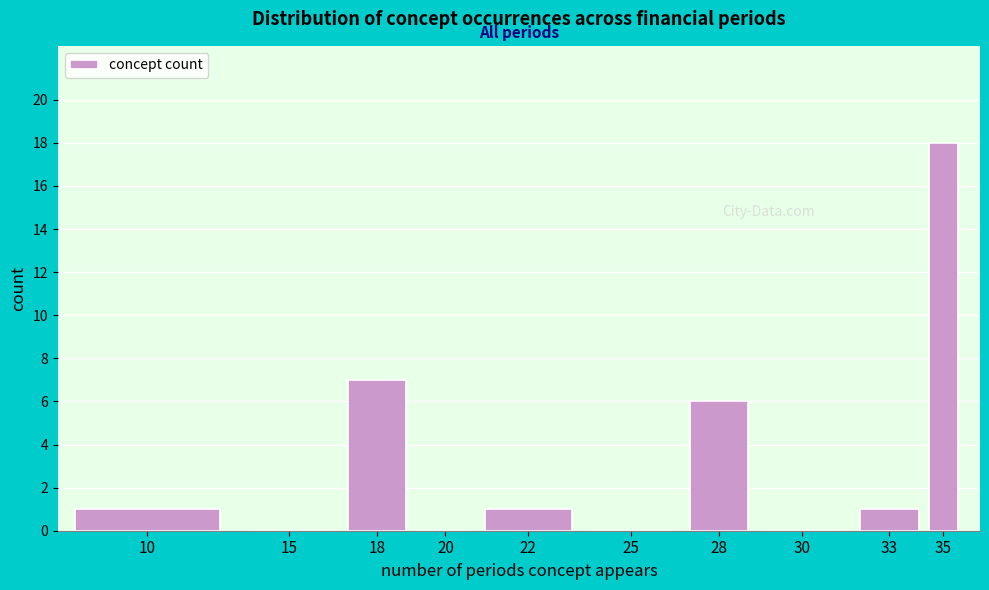

Reading left to right, what are all the values shown in this chart?

10=1	15=0	18=7	20=0	22=1	25=0	28=6	30=0	33=1	35=18